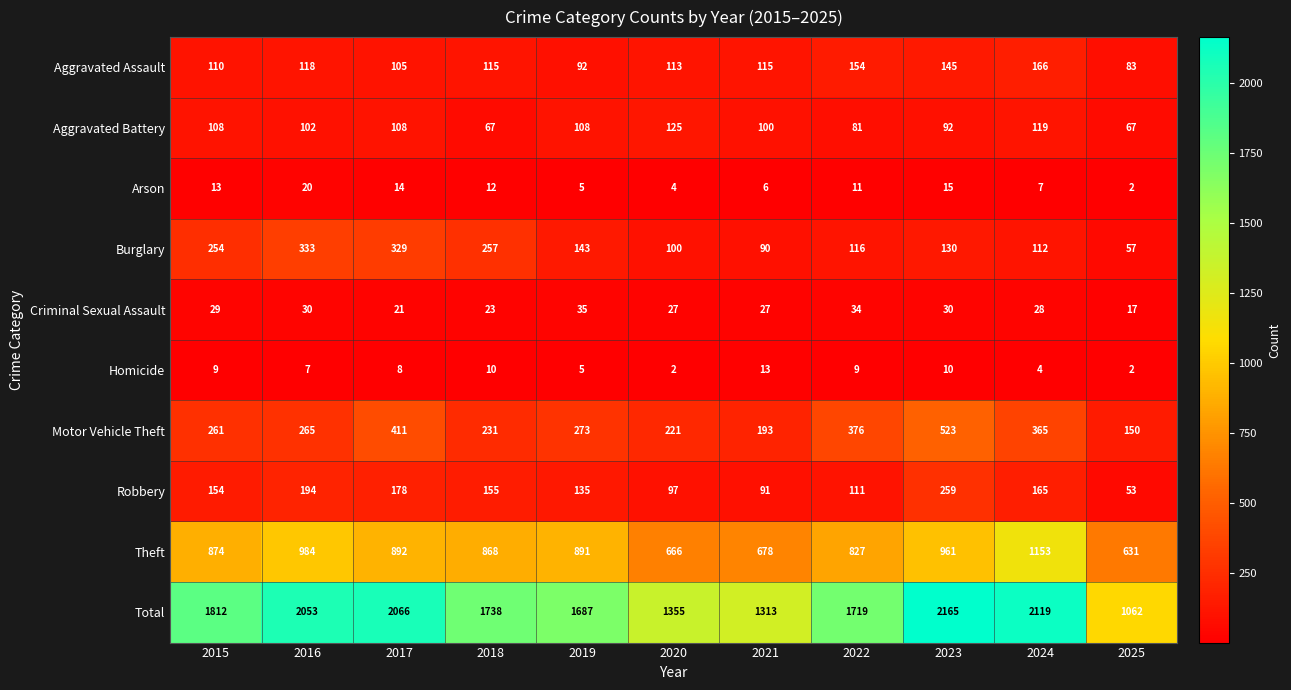

What is the spread (max minus min) of values at 2017?

2058